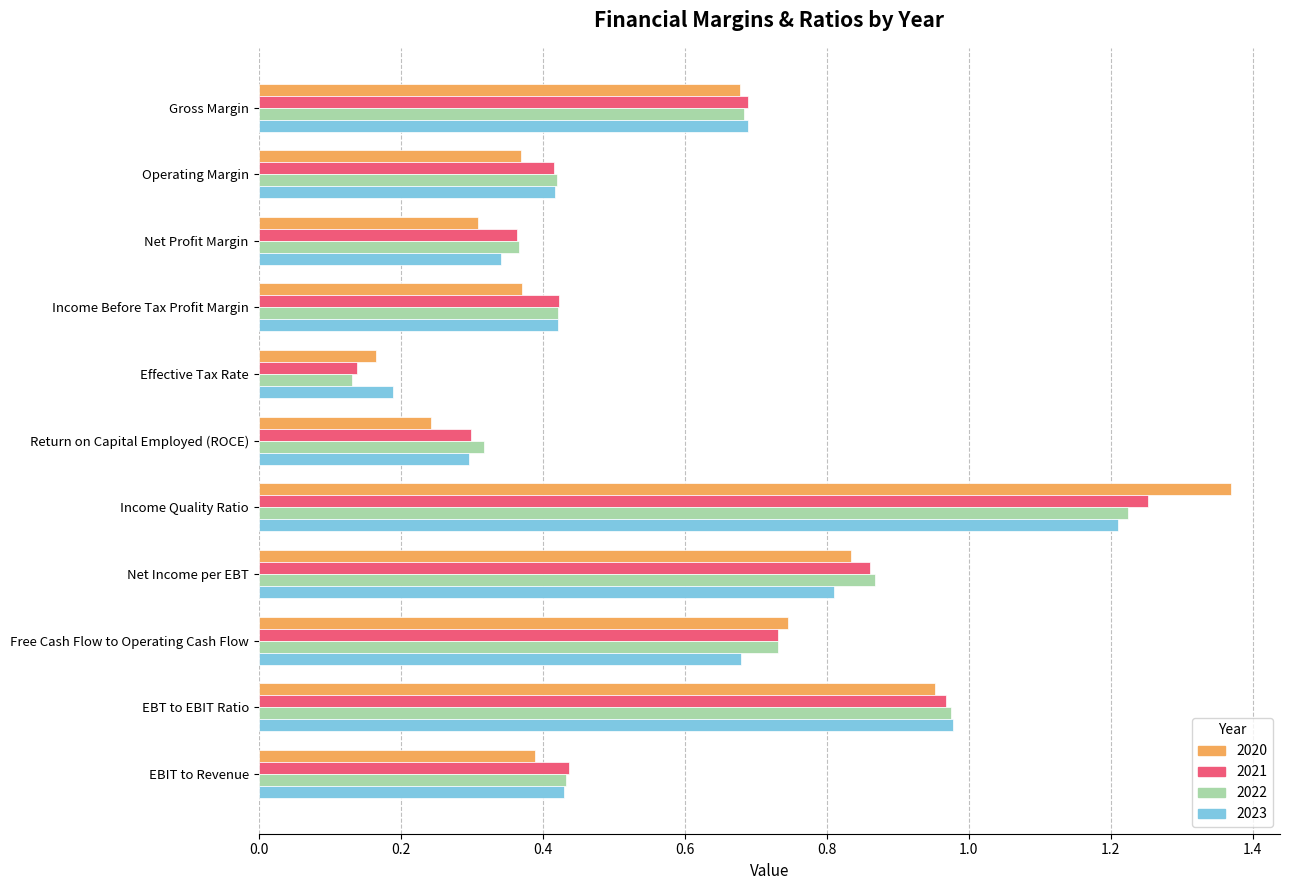

What are all the series names shown in the legend?

2020, 2021, 2022, 2023